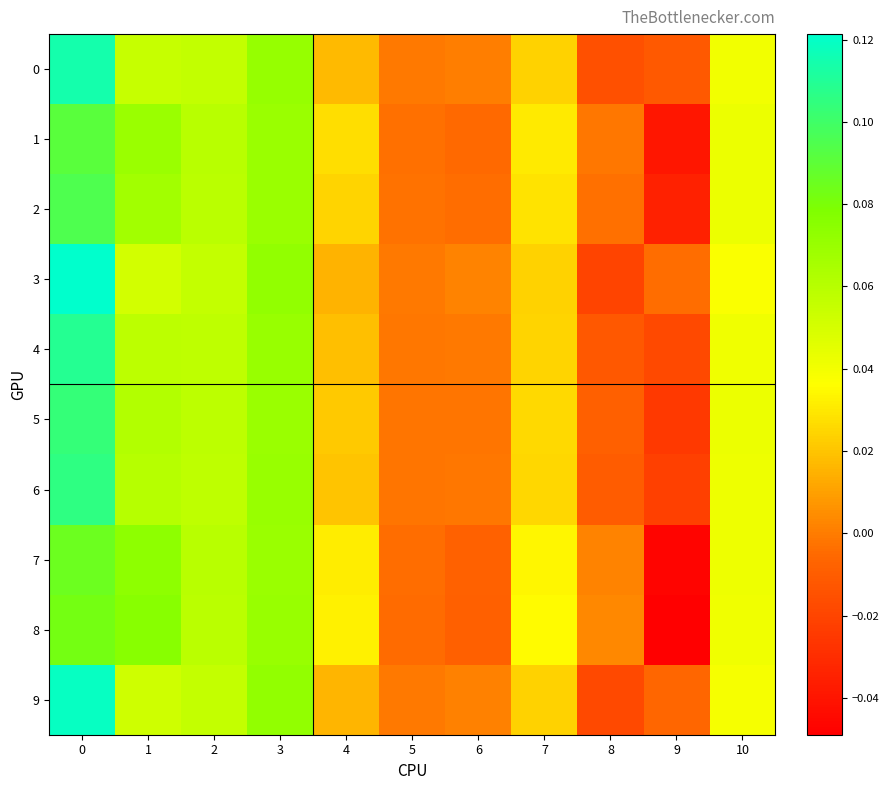

Reading left to right, extract all data points from this chart.

row_0: 0=0.1	1=0.1	2=0.1	3=0.1	4=0.0	5=-0.0	6=0.0	7=0.0	8=-0.0	9=-0.0	10=0.0
row_1: 0=0.1	1=0.1	2=0.1	3=0.1	4=0.0	5=-0.0	6=-0.0	7=0.0	8=-0.0	9=-0.0	10=0.0
row_2: 0=0.1	1=0.1	2=0.1	3=0.1	4=0.0	5=-0.0	6=-0.0	7=0.0	8=-0.0	9=-0.0	10=0.0
row_3: 0=0.1	1=0.1	2=0.1	3=0.1	4=0.0	5=-0.0	6=0.0	7=0.0	8=-0.0	9=-0.0	10=0.0
row_4: 0=0.1	1=0.1	2=0.1	3=0.1	4=0.0	5=-0.0	6=-0.0	7=0.0	8=-0.0	9=-0.0	10=0.0
row_5: 0=0.1	1=0.1	2=0.1	3=0.1	4=0.0	5=-0.0	6=-0.0	7=0.0	8=-0.0	9=-0.0	10=0.0
row_6: 0=0.1	1=0.1	2=0.1	3=0.1	4=0.0	5=-0.0	6=-0.0	7=0.0	8=-0.0	9=-0.0	10=0.0
row_7: 0=0.1	1=0.1	2=0.1	3=0.1	4=0.0	5=-0.0	6=-0.0	7=0.0	8=0.0	9=-0.0	10=0.0
row_8: 0=0.1	1=0.1	2=0.1	3=0.1	4=0.0	5=-0.0	6=-0.0	7=0.0	8=0.0	9=-0.0	10=0.0
row_9: 0=0.1	1=0.1	2=0.1	3=0.1	4=0.0	5=-0.0	6=0.0	7=0.0	8=-0.0	9=-0.0	10=0.0